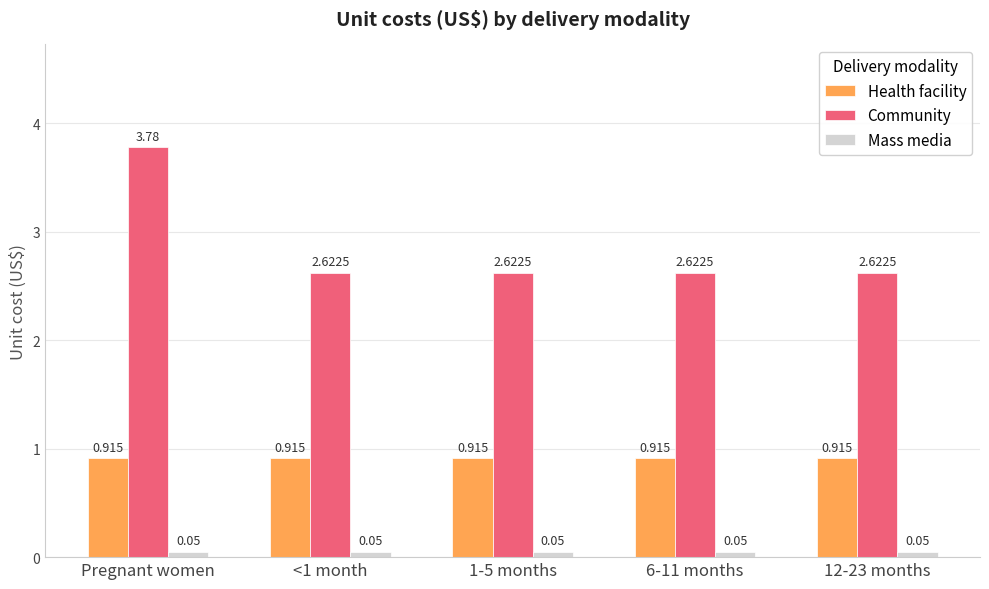

List the series in order of their overall mean, lowest first.

Mass media, Health facility, Community